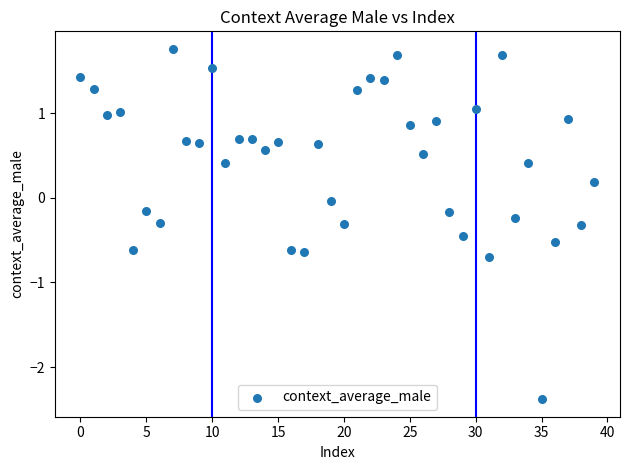

What is the range of Y values (max minus min)?

4.1